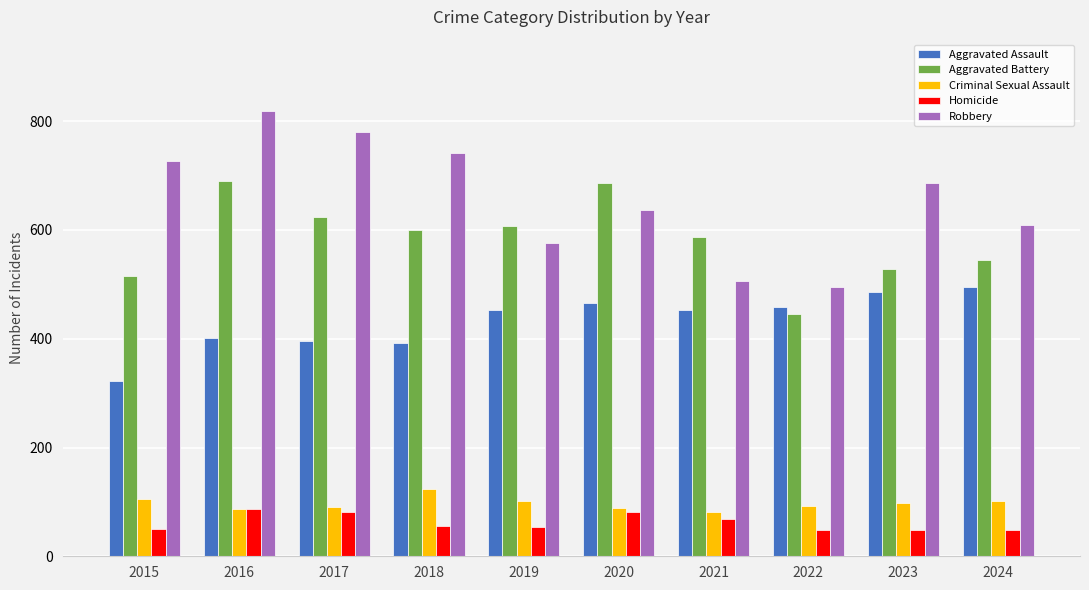

Rank the series by their maximum value, from highest to lowest.

Robbery, Aggravated Battery, Aggravated Assault, Criminal Sexual Assault, Homicide